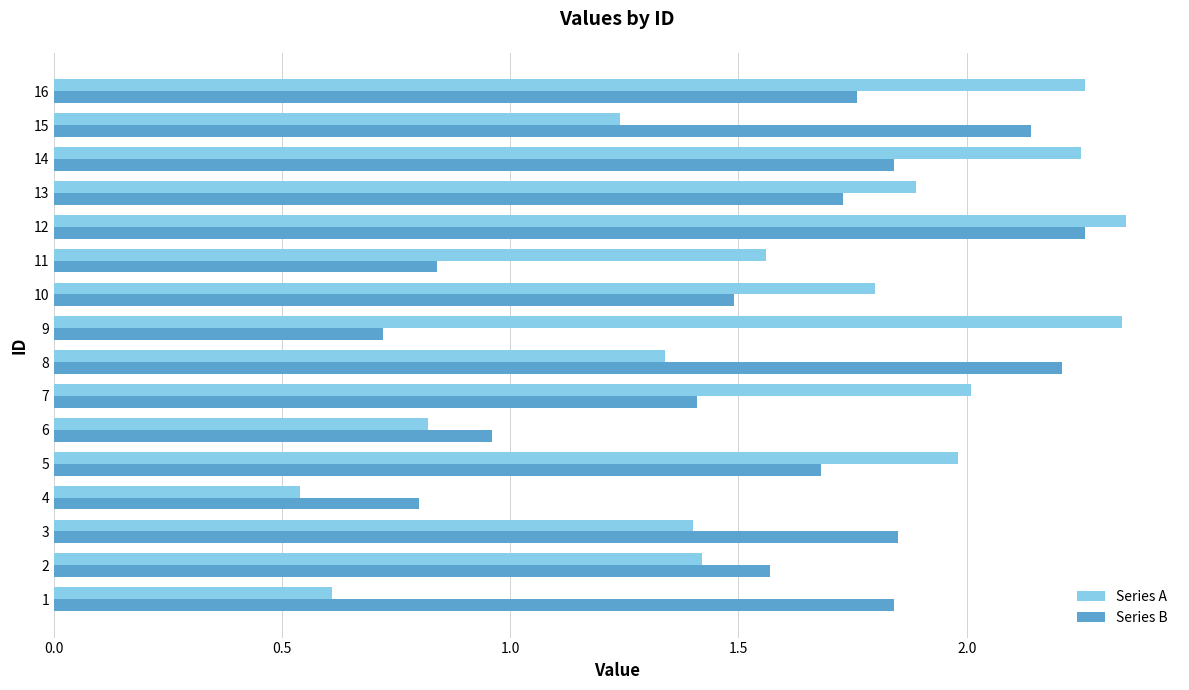

How many values in the Series A series exceed 1?

13